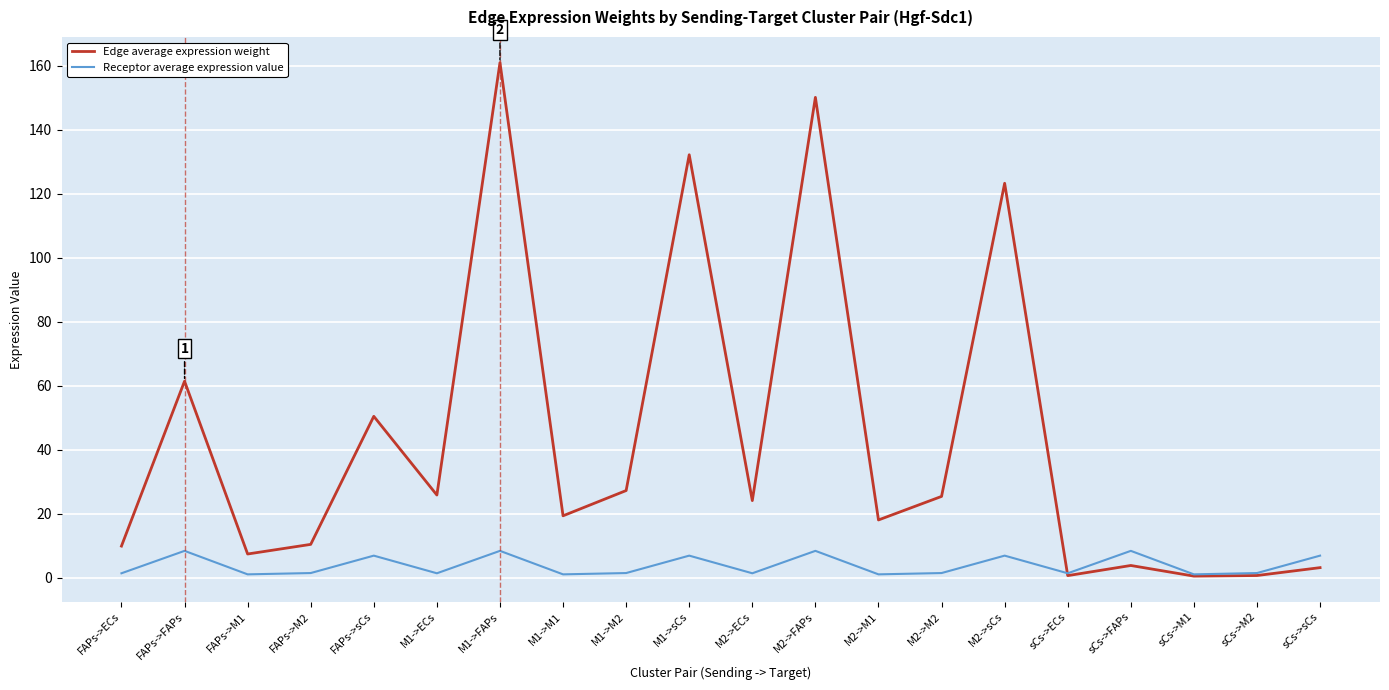

How many lines are shown in the chart?

2